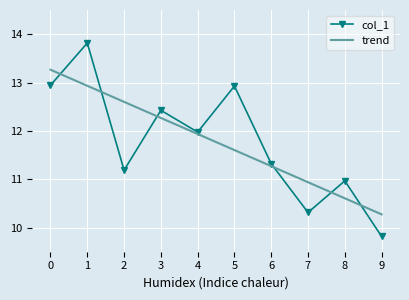

True or false: col_1 has more than 0 interior local peaks.

True